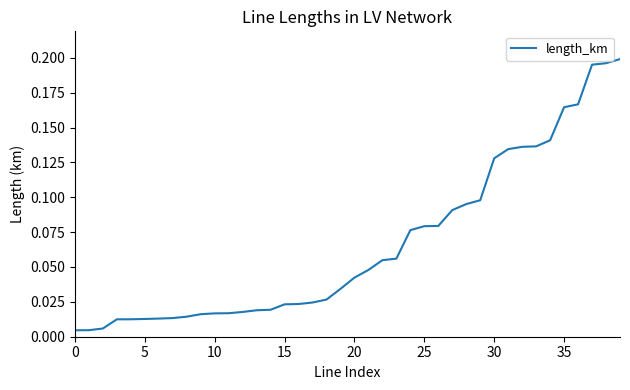

Reading left to right, transcribe all the data shown in this chart.

0.0	0.0	0.0	0.0	0.0	0.0	0.0	0.0	0.0	0.0	0.0	0.0	0.0	0.0	0.0	0.0	0.0	0.0	0.0	0.0	0.0	0.0	0.1	0.1	0.1	0.1	0.1	0.1	0.1	0.1	0.1	0.1	0.1	0.1	0.1	0.2	0.2	0.2	0.2	0.2